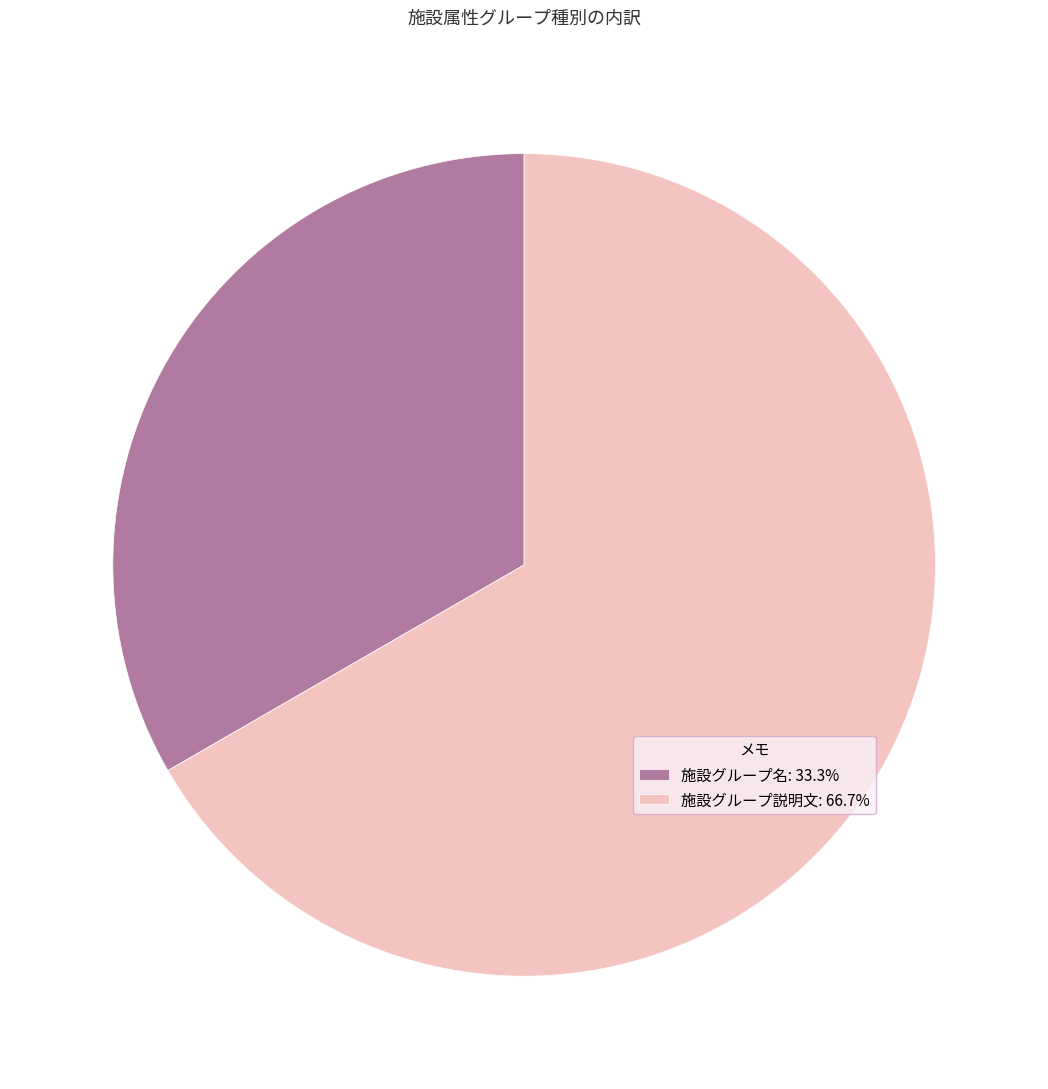

Is there any slice that represents more than half of the pie?

Yes